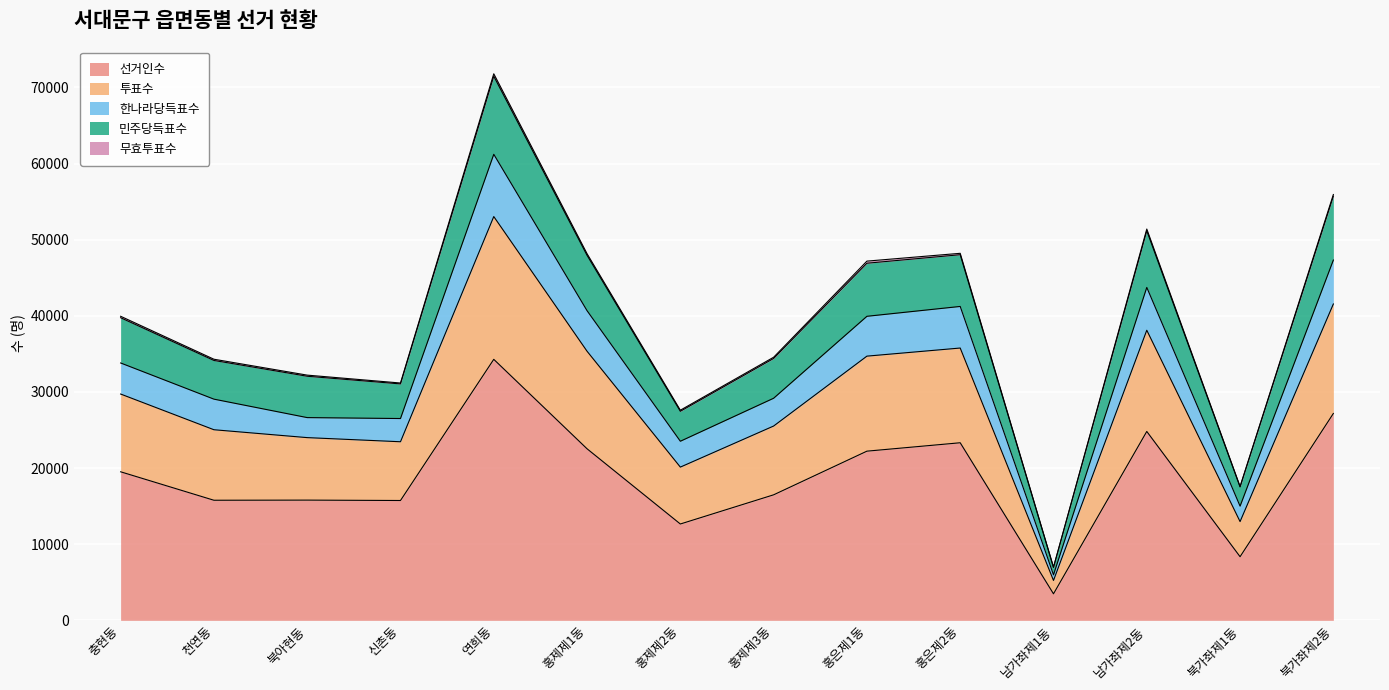

Is it true that 선거인수 equals 16765 at 남가좌제2동?

False